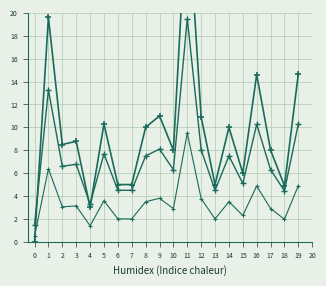

How many data points in Referência are above 3?

11